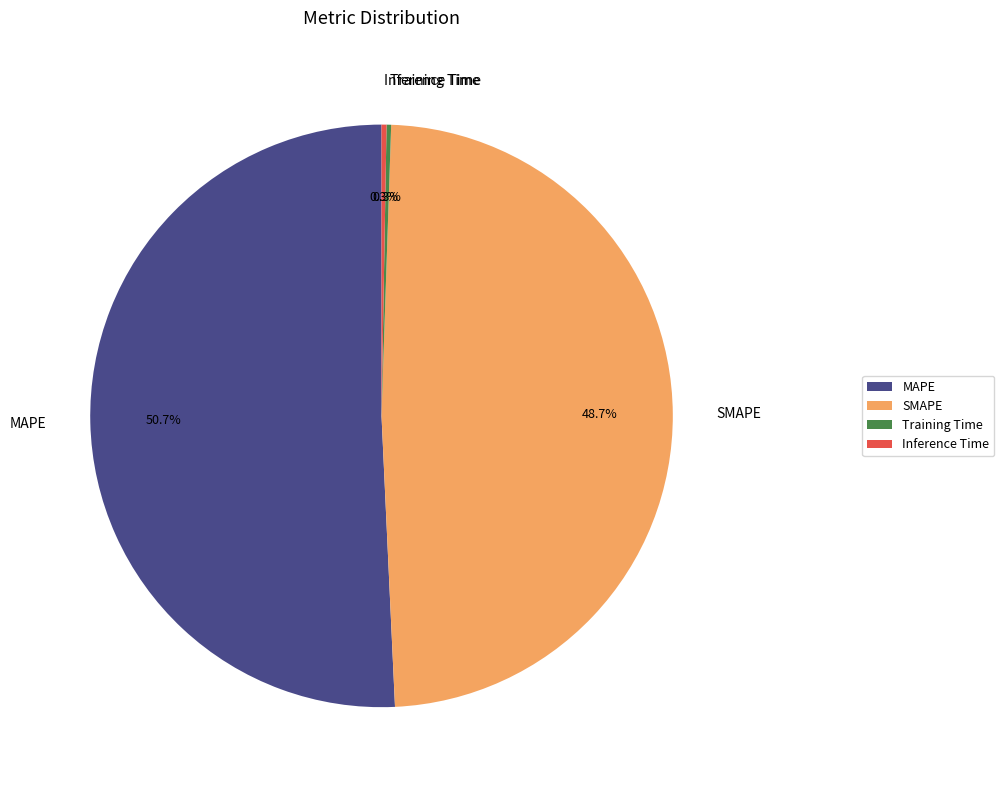

What percentage is NOT represented by SMAPE?

51.3%